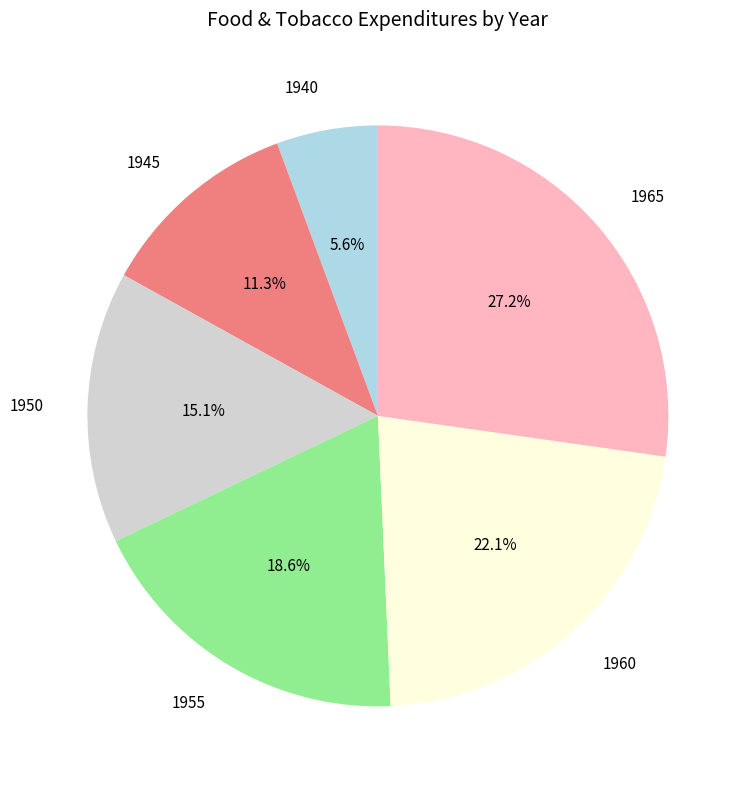

What portion of the pie excludes 1955?

81.4%